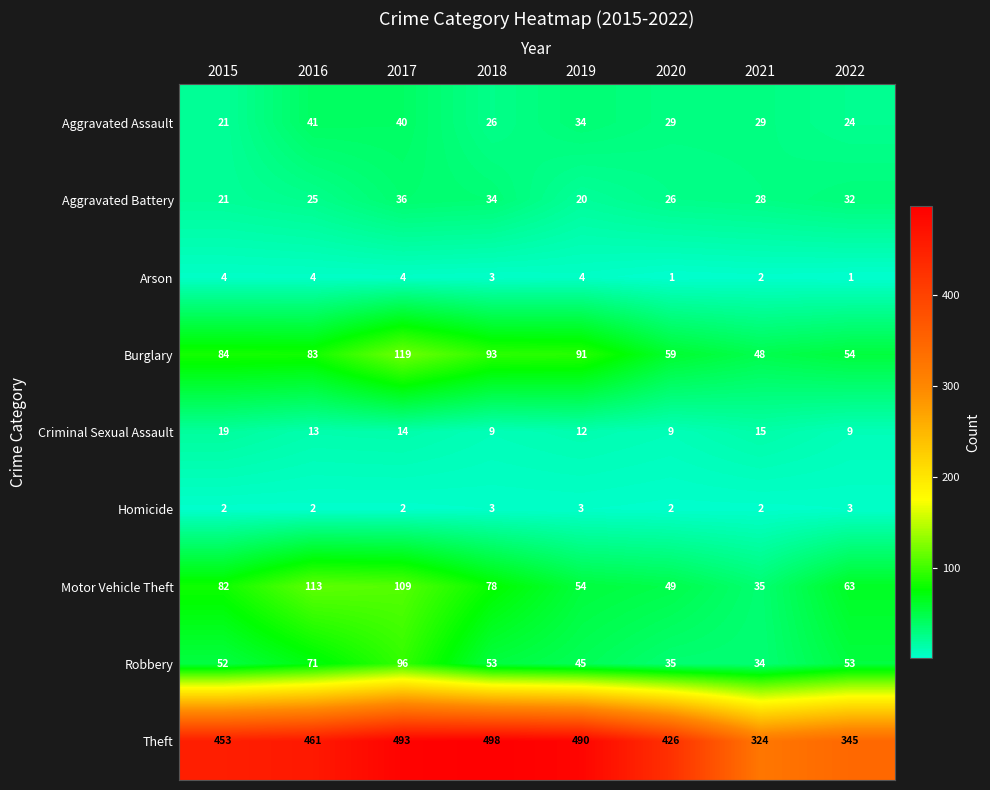

What is the maximum value shown in the chart?

498